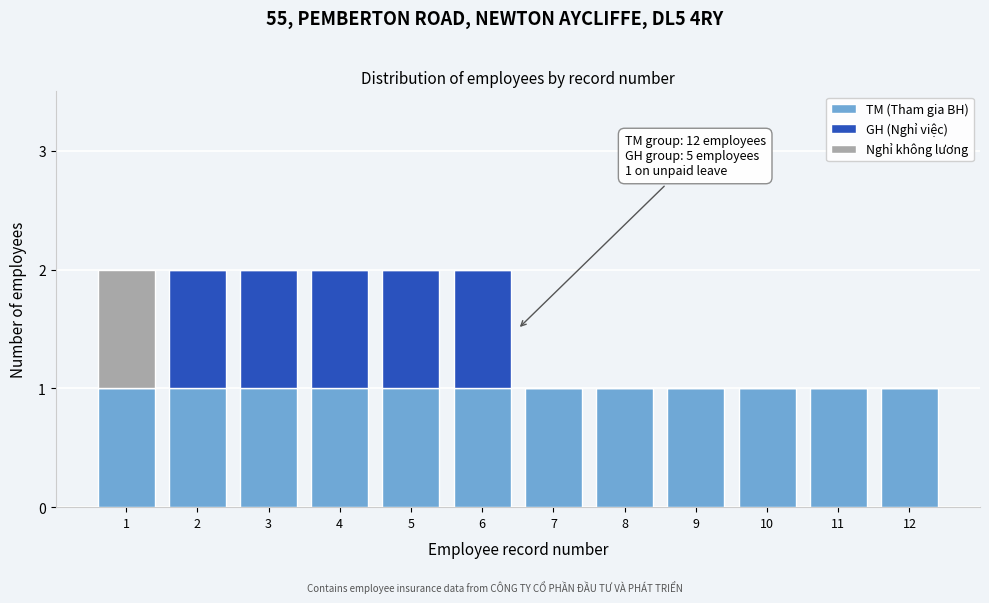

The value of TM (Tham gia BH) at 2 is 1. True or false?

True